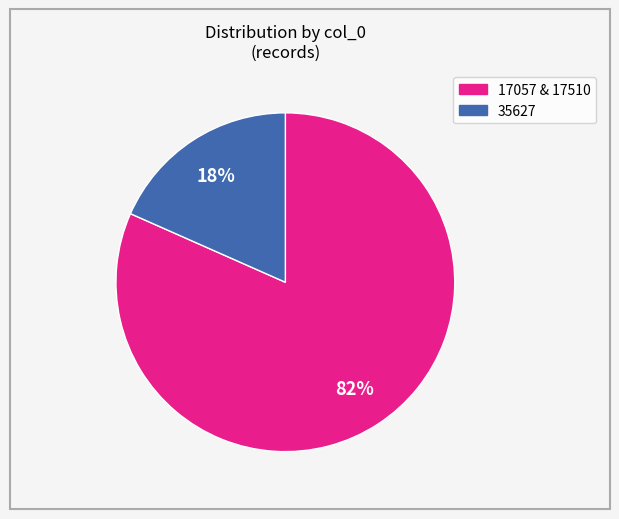

Is there a majority slice in this chart?

Yes